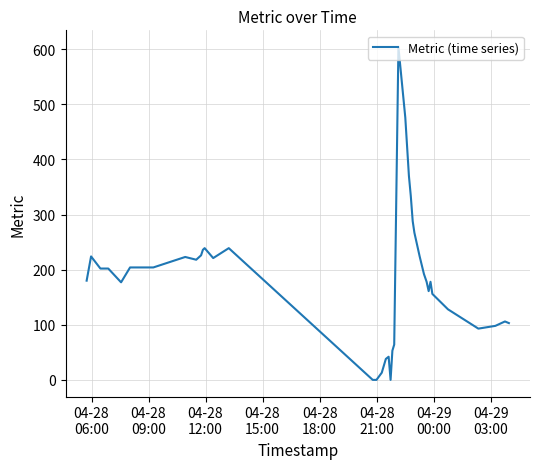

How many values are below 192?

20